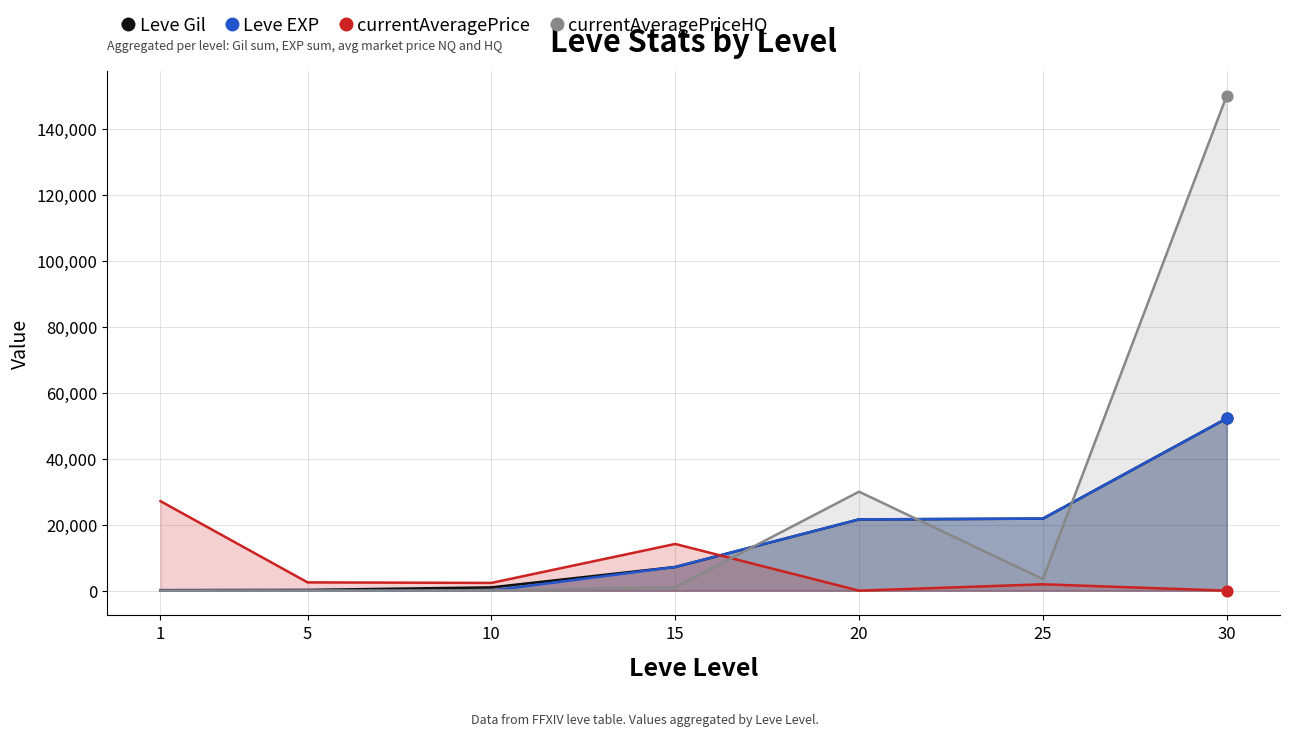

What is the total value across all series at 10?

3341